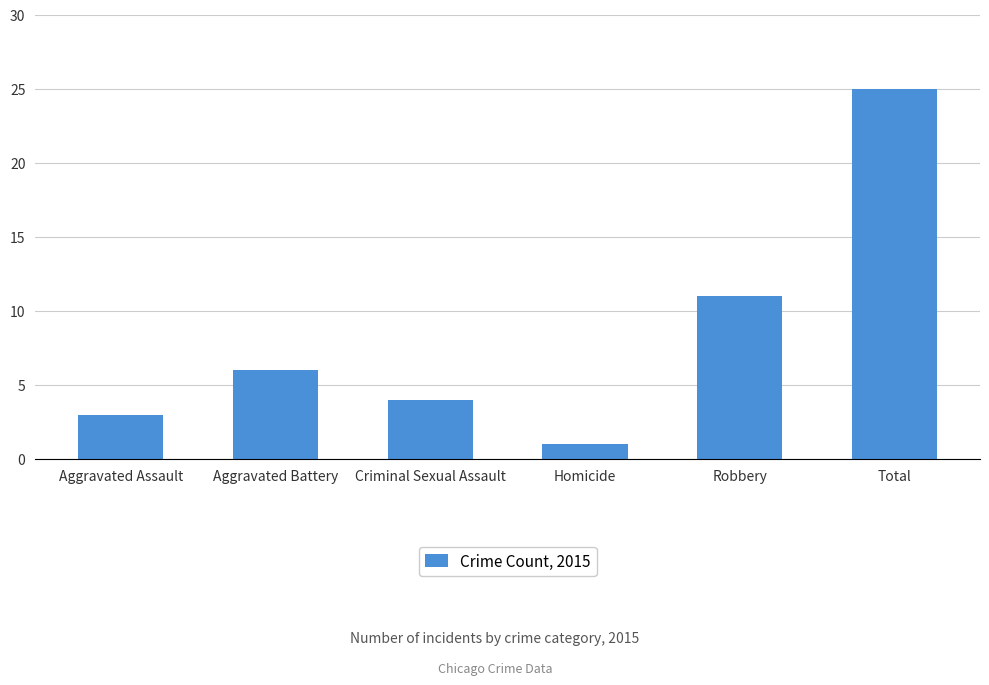

How many categories are shown in the chart?

6